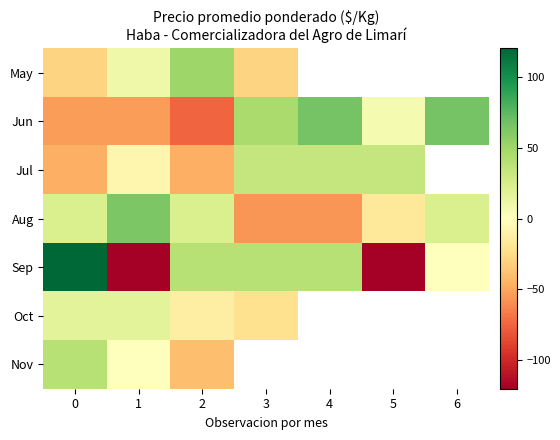

Where is Nov nearest to the value 0?

1